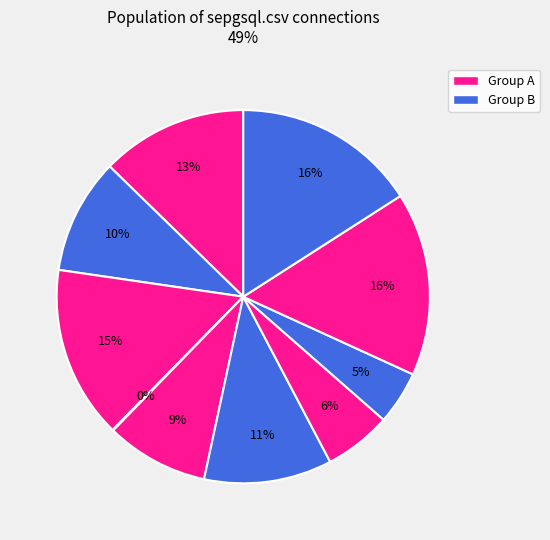

How many segments does this pie chart have?

10